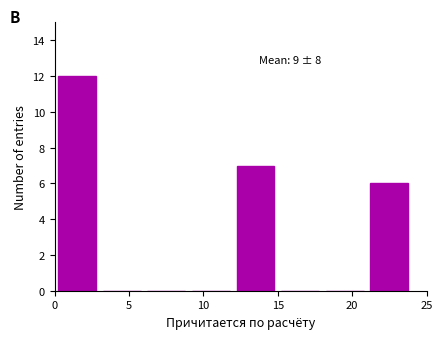

Which range on the x-axis has the tallest bar?

0 to 3